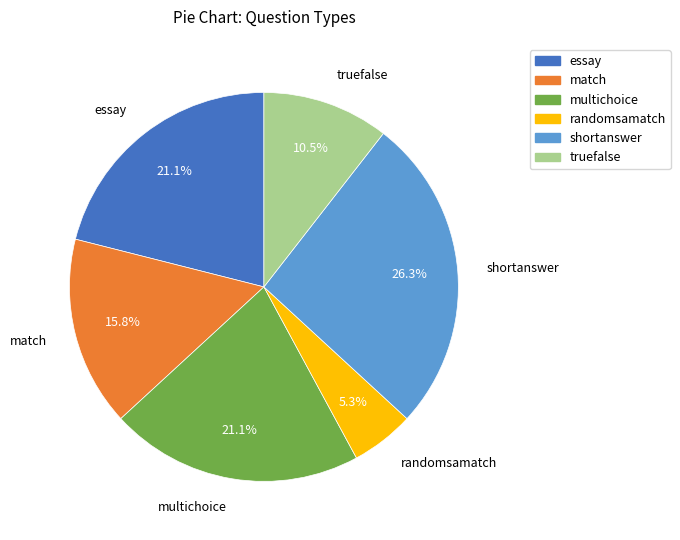

To the nearest percent, what is the difference between the largest and smallest slice percentages?

21%